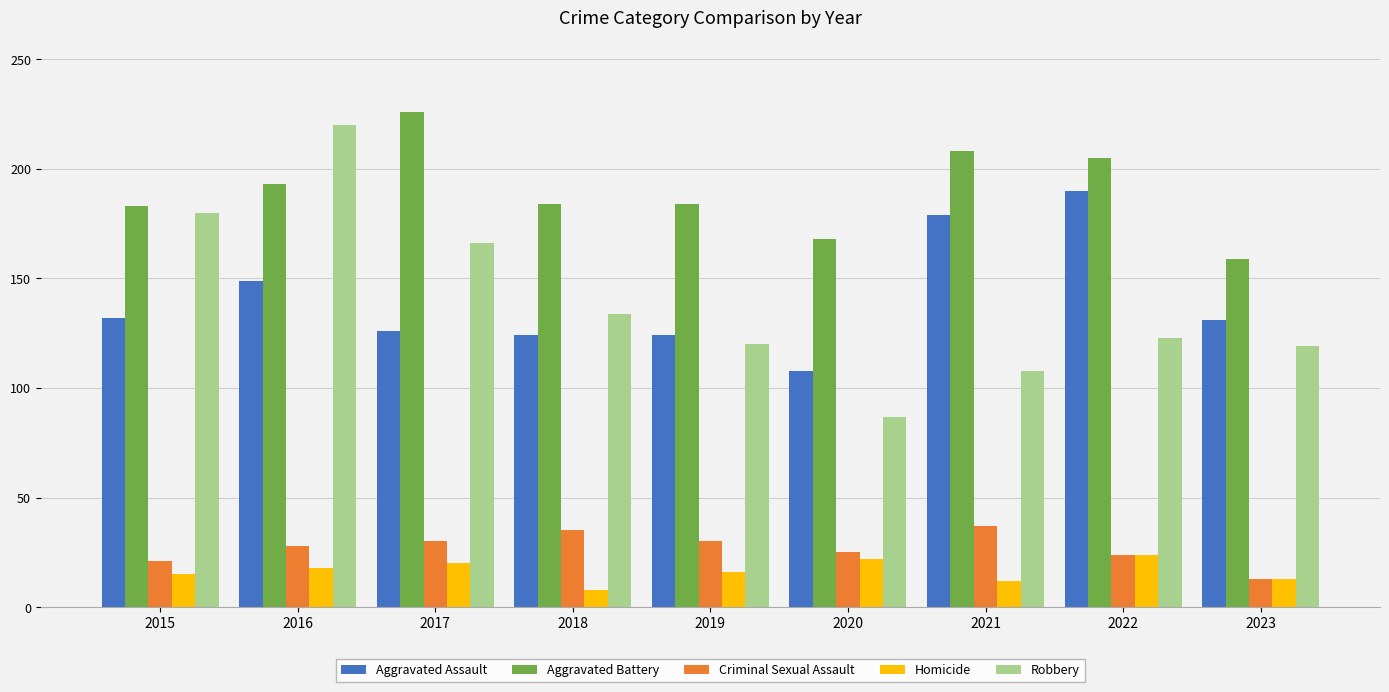

How many groups of bars are there?

9